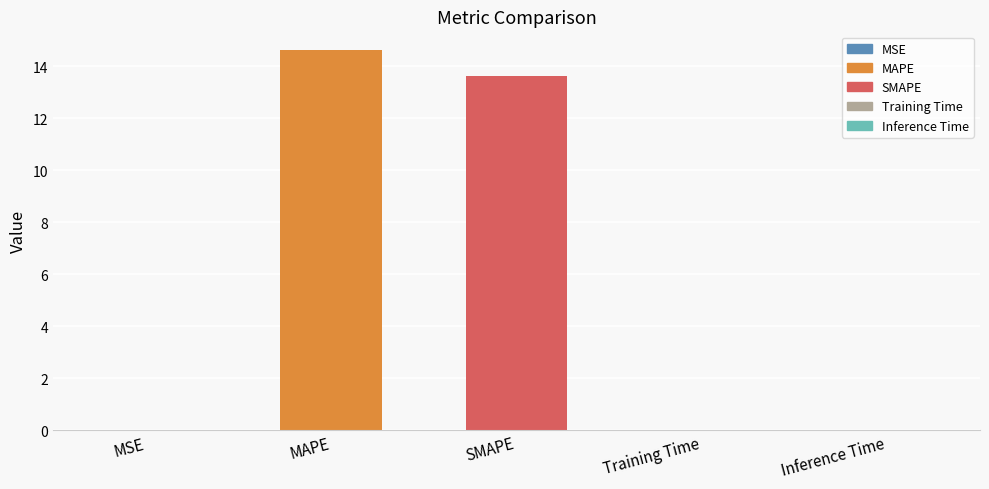

Are the bars horizontal?

No